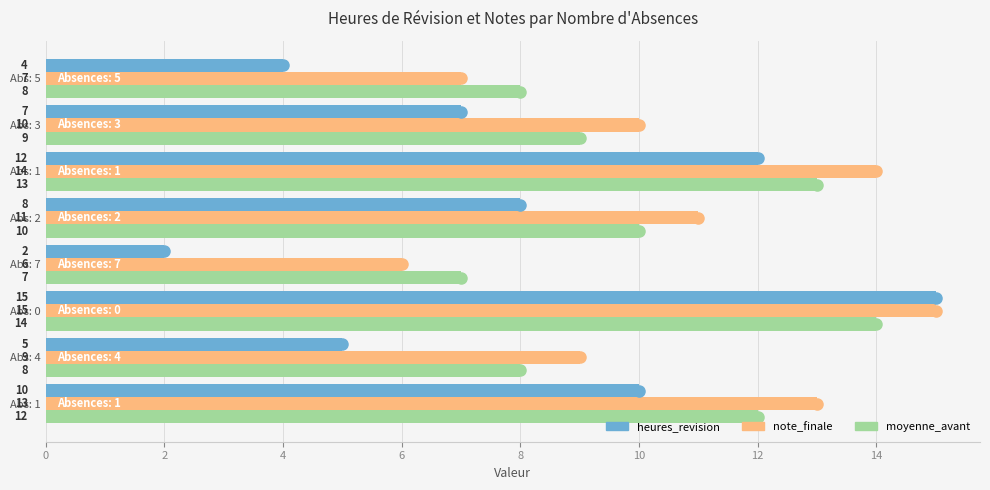

How many data points does each series have?

8